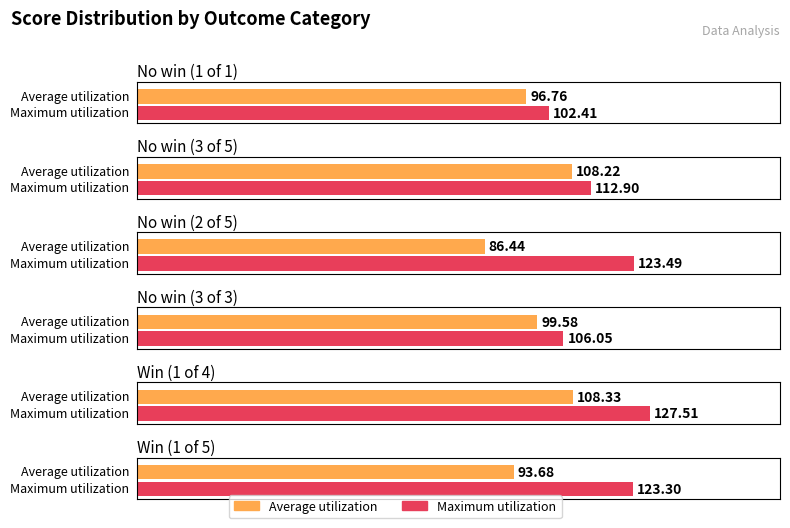

Rank the series at Win (1 of 5) from highest to lowest value.

Maximum utilization, Average utilization